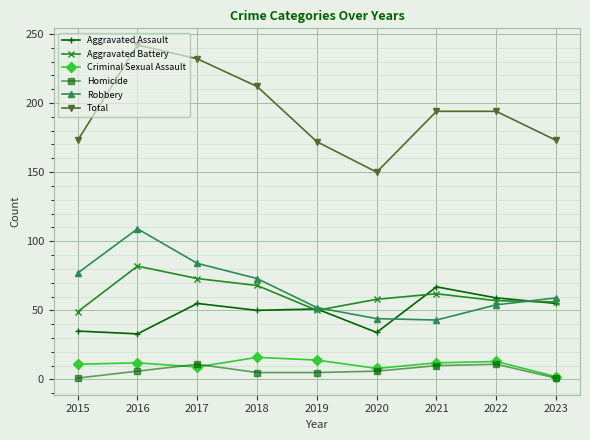

What are all the series names shown in the legend?

Aggravated Assault, Aggravated Battery, Criminal Sexual Assault, Homicide, Robbery, Total